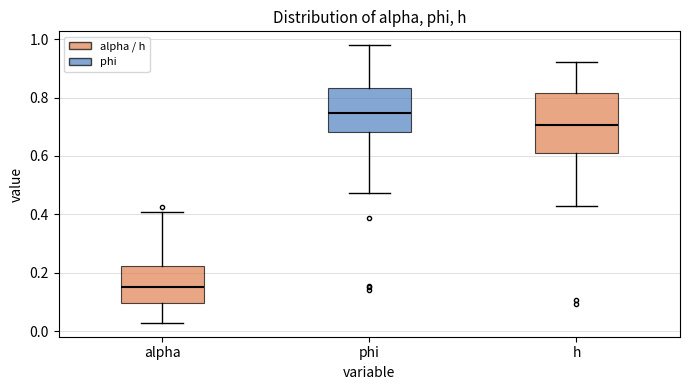

Reading left to right, transcribe this box plot: for each box, give where its median line is, the range the box spans, and where its two whiskers end, as read against the y-axis. The values are not printed on the chart, so give them approximately, as read against the axis.

alpha: median 0.16, box 0.10 to 0.22, whiskers 0.02 to 0.40
phi: median 0.74, box 0.68 to 0.84, whiskers 0.48 to 0.98
h: median 0.70, box 0.60 to 0.82, whiskers 0.42 to 0.92